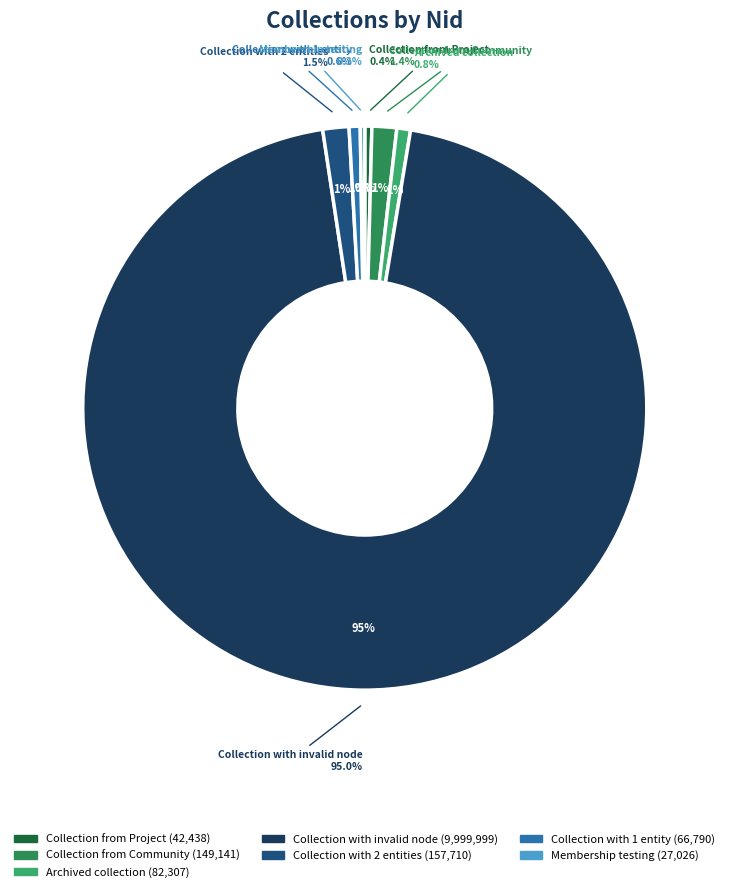

To the nearest percent, what percentage of the pie is Collection with invalid node?

95%